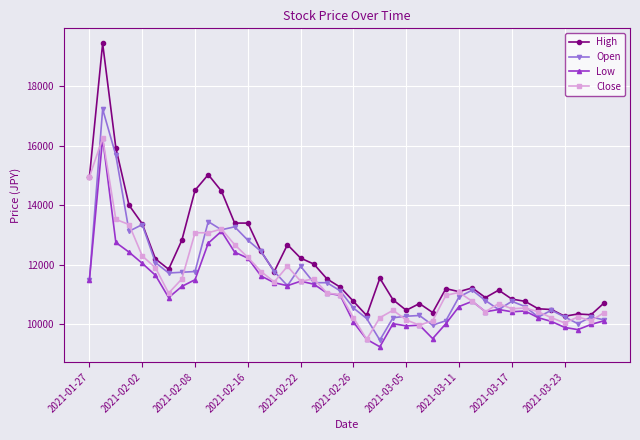

At how many categories does at least one series exceed 9645?

40